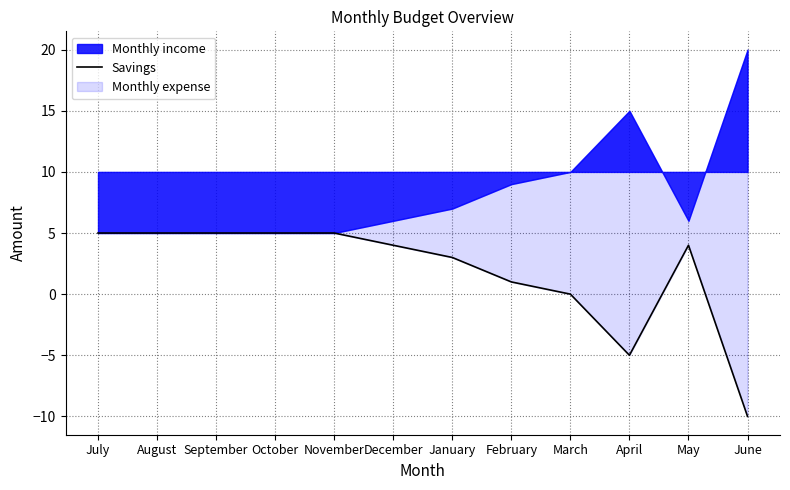

List the labels in order of value, smallest first.

June, April, March, February, January, December, May, July, August, September, October, November